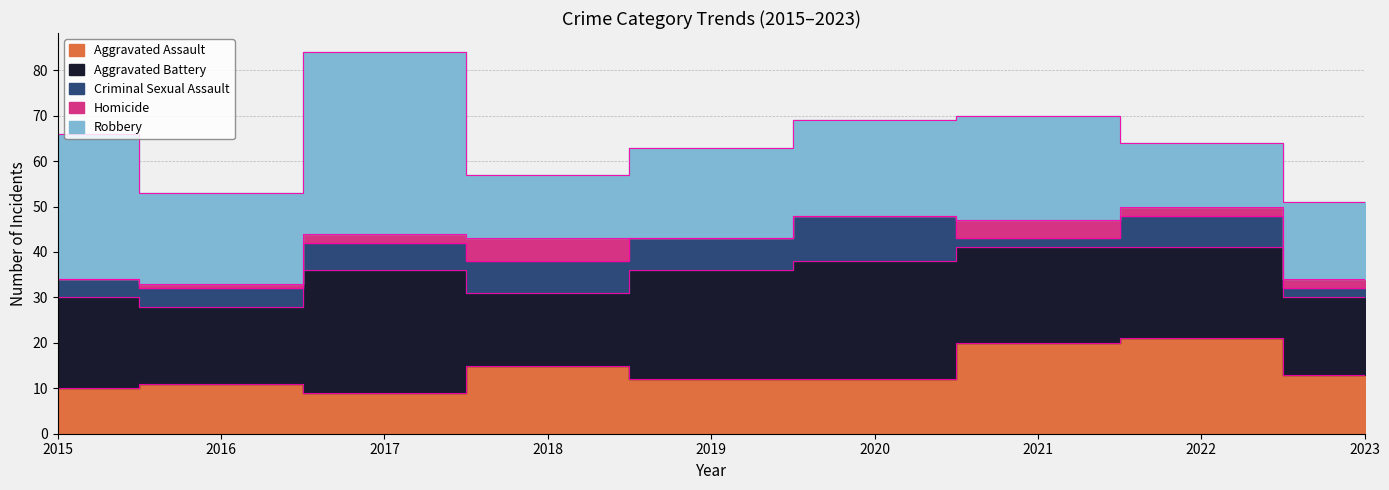

What is the sum of all Aggravated Battery values?

188